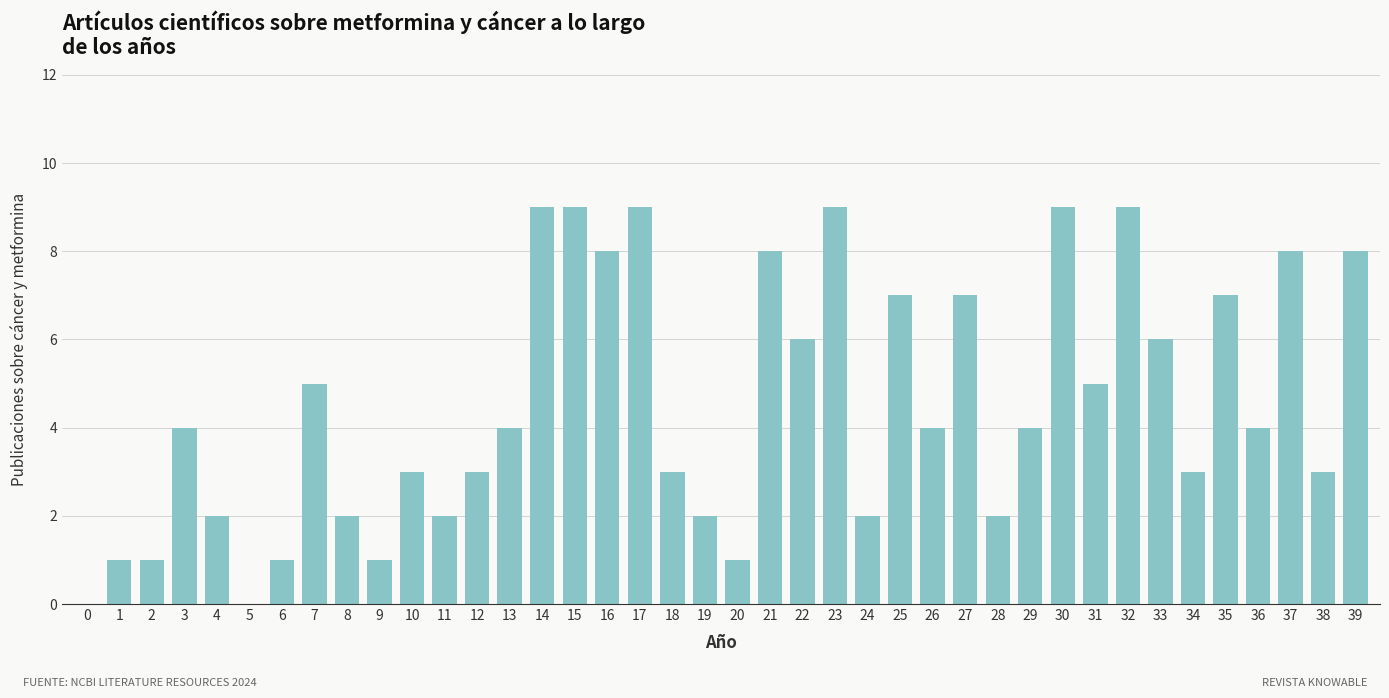

Between 3 and 2, which is larger?

3